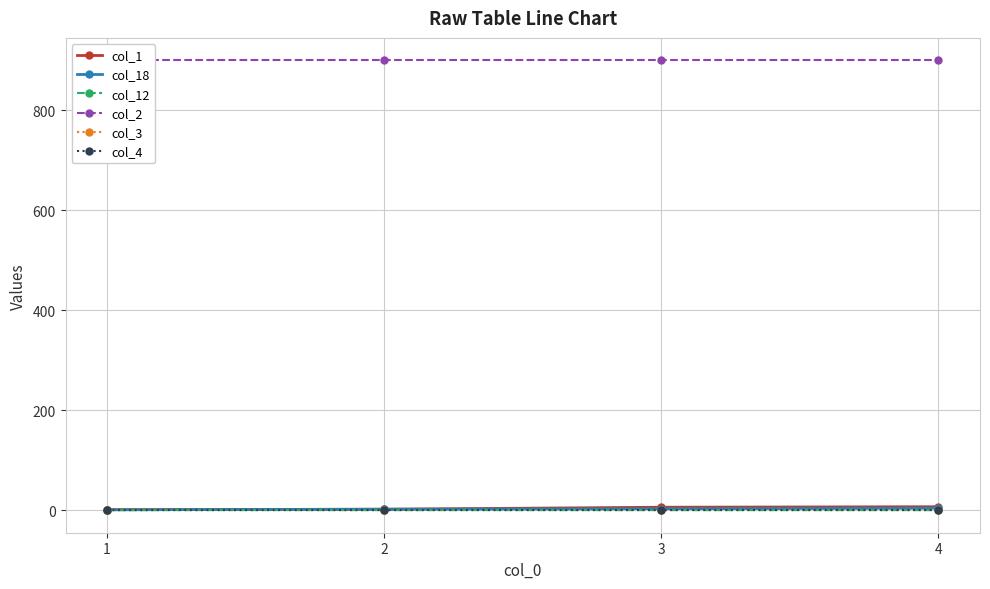

At which label is col_2 closest to 900?

1